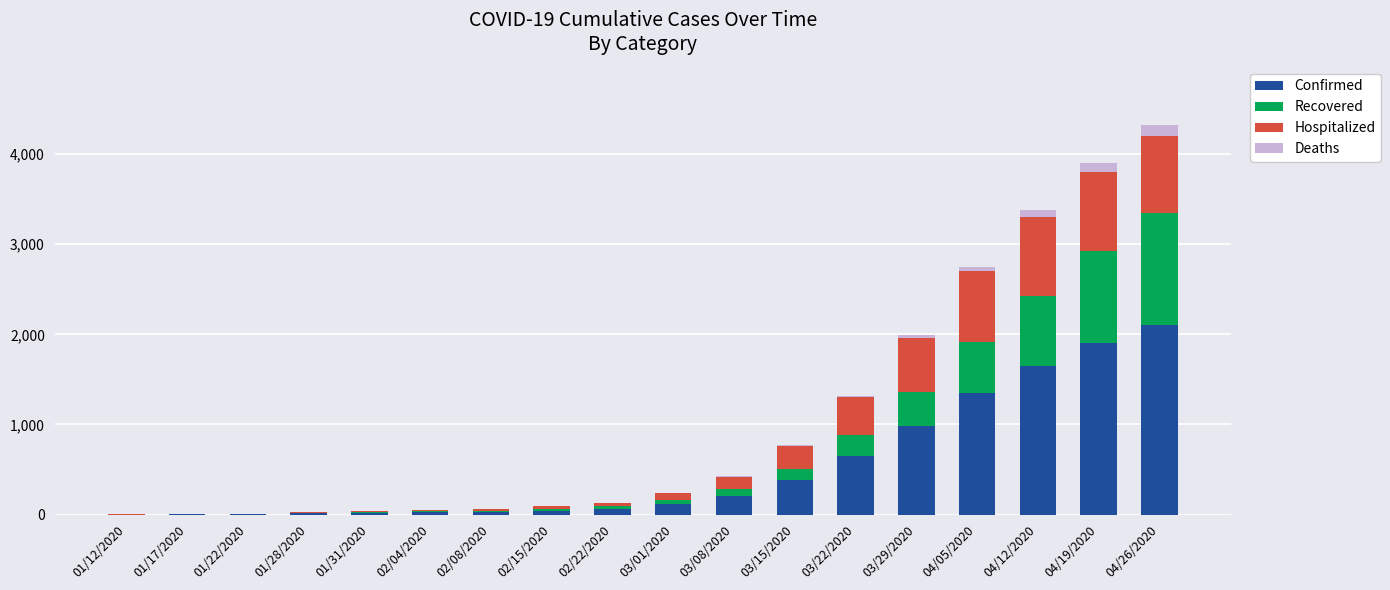

What are all the series names shown in the legend?

Confirmed, Recovered, Hospitalized, Deaths